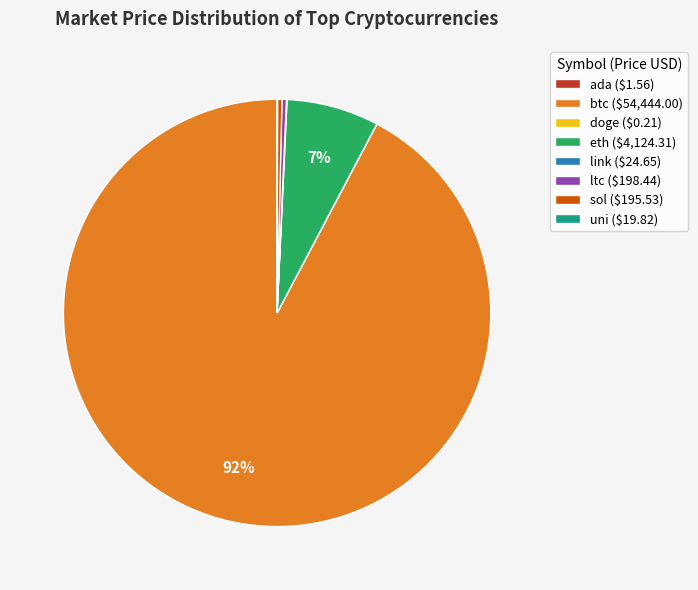

True or false: btc ($54,444.00) accounts for 86% of the total.

False